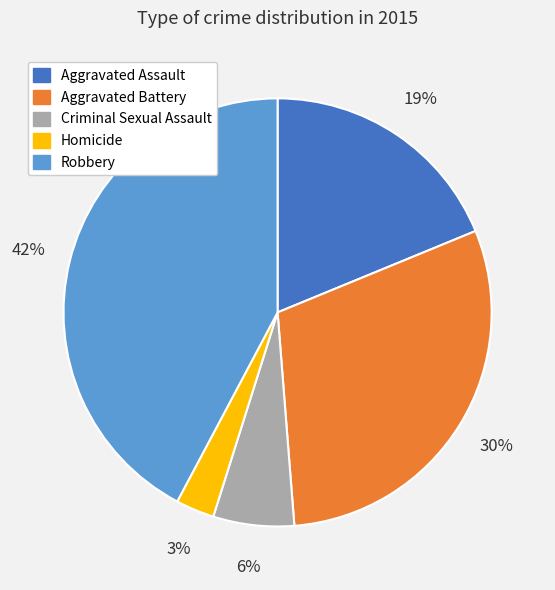

Count the number of slices in the pie.

5